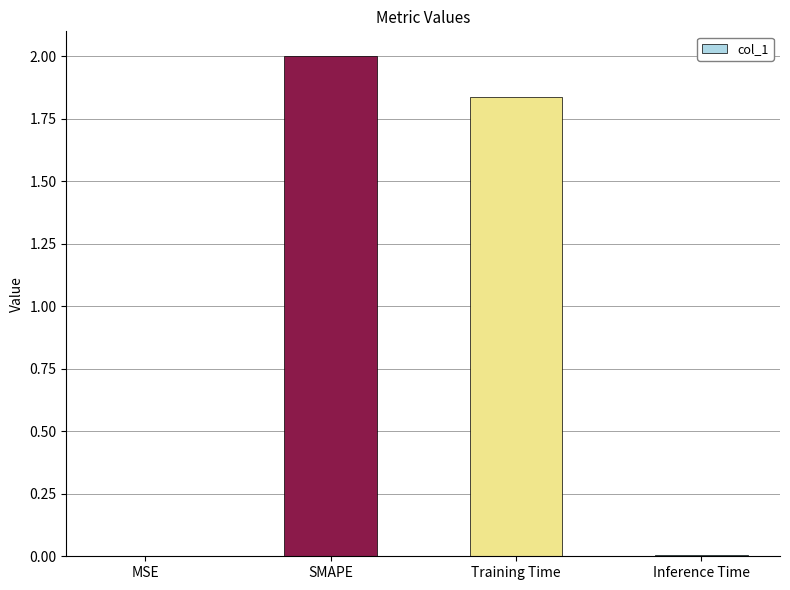

Which label corresponds to the largest value in the chart?

SMAPE